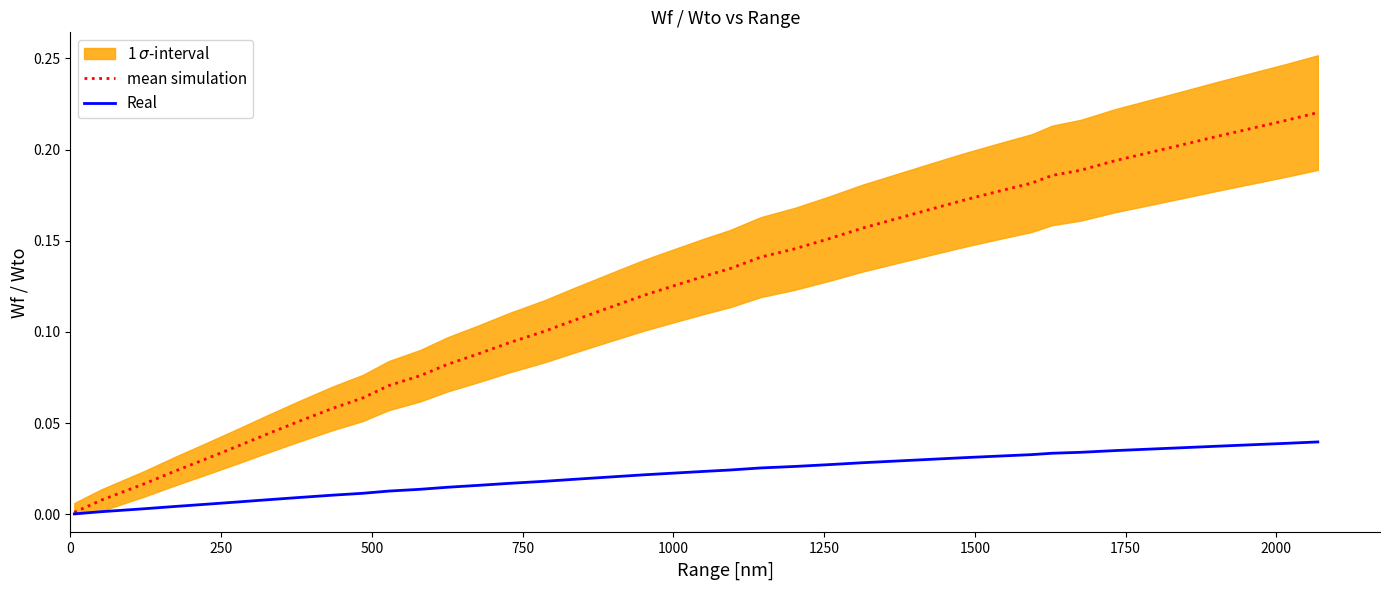

Which series has the largest total across all categories?

mean simulation